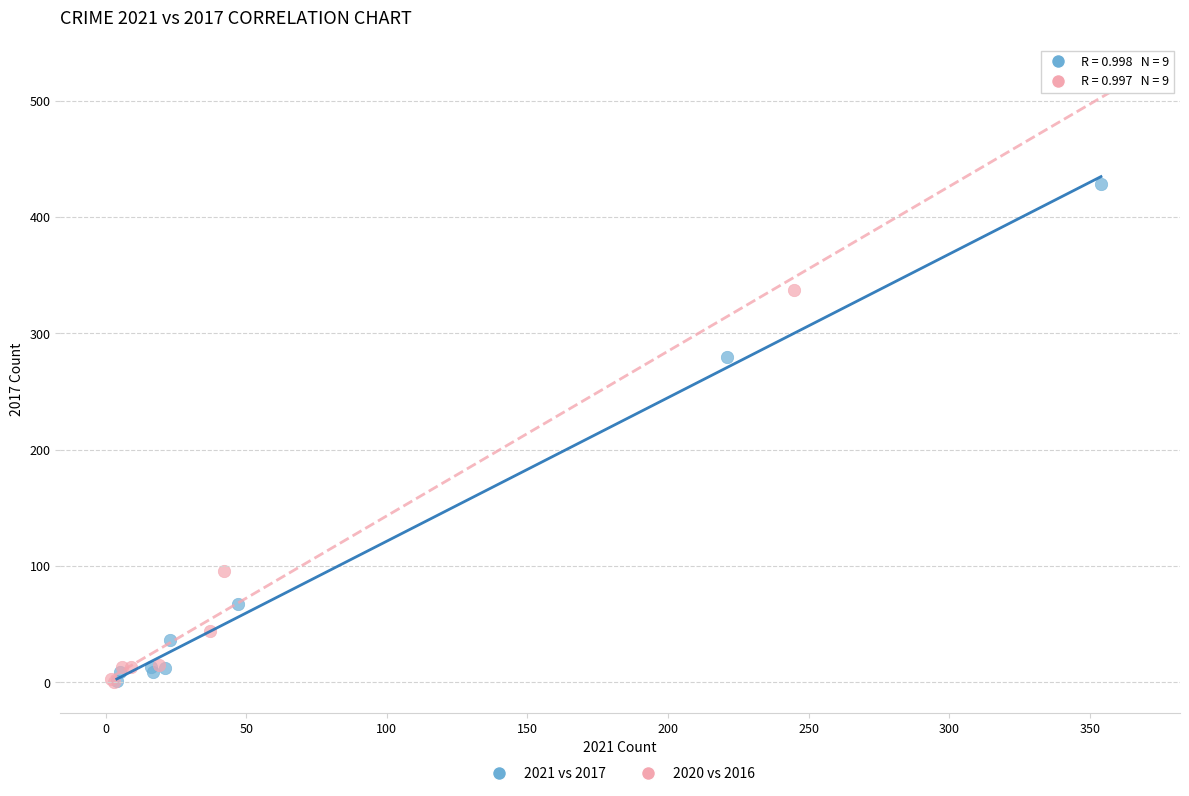

Which series reaches the maximum Y coordinate?

2020 vs 2016